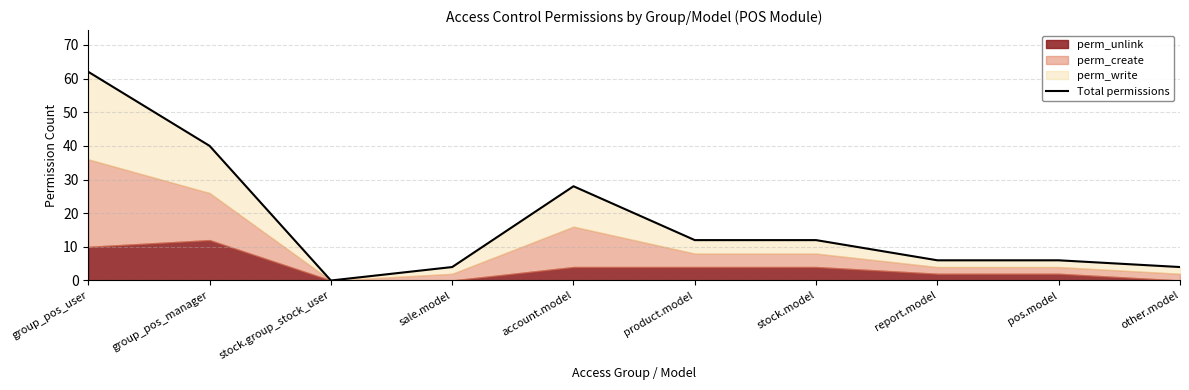

At which category does the chart reach its minimum across all series?

stock.group_stock_user